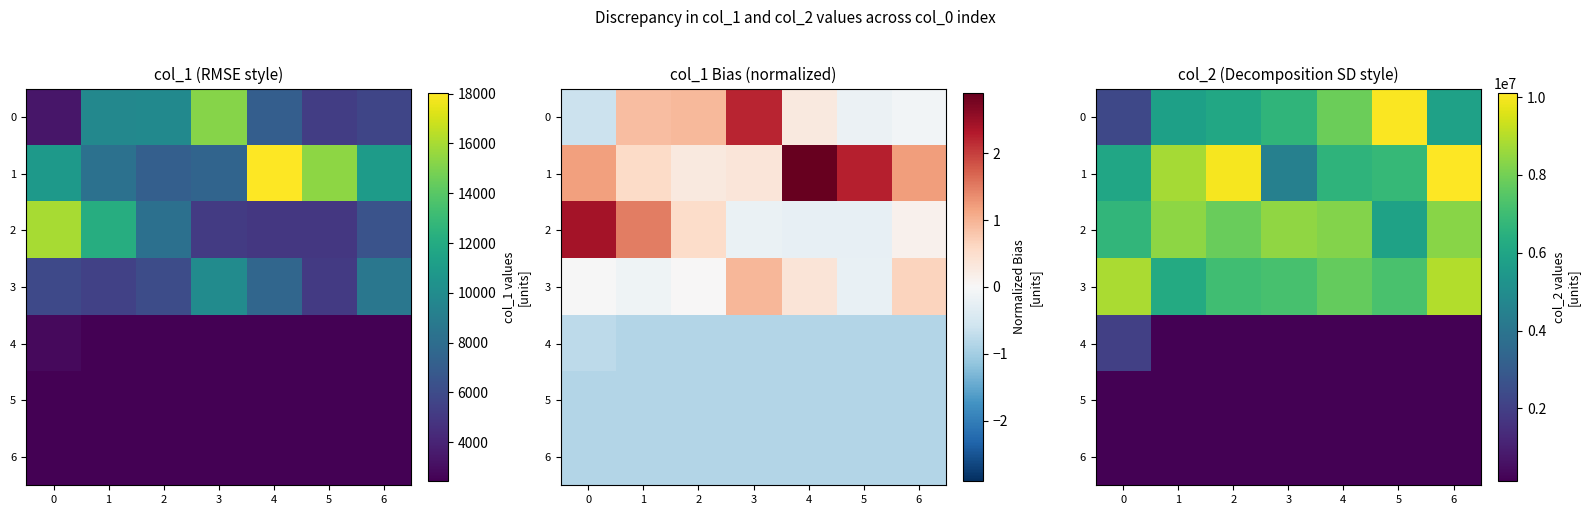

Is the value of 4 at 4 greater than the value of 3 at 5?

No